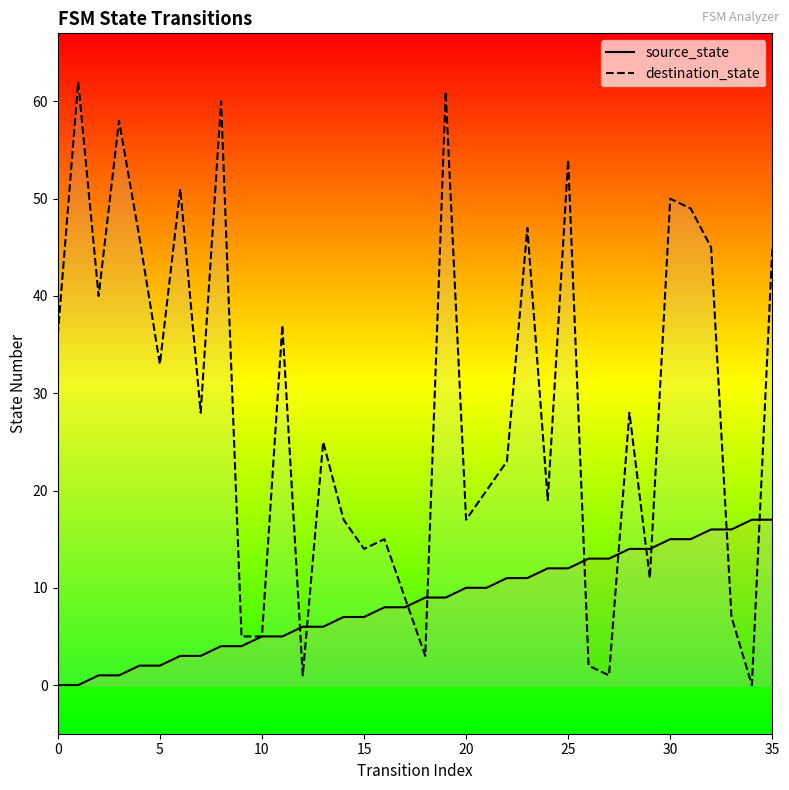

The value of source_state at 0 is 0. True or false?

True